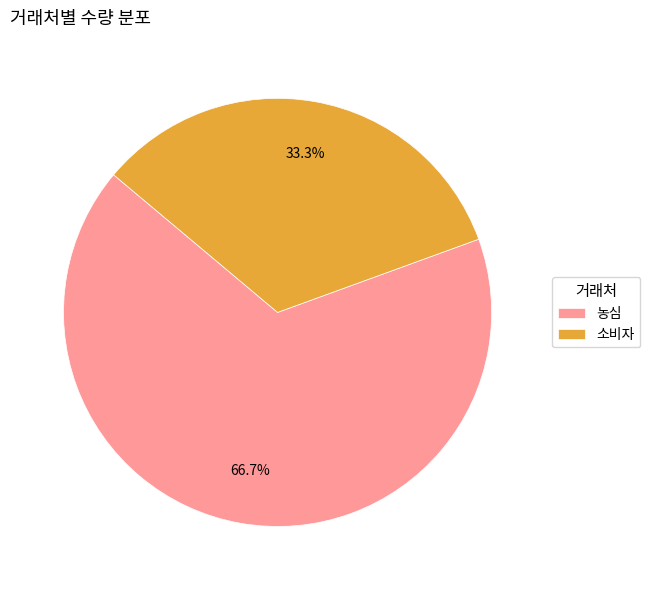

Combined, what portion of the pie is 농심 and 소비자?

100.0%